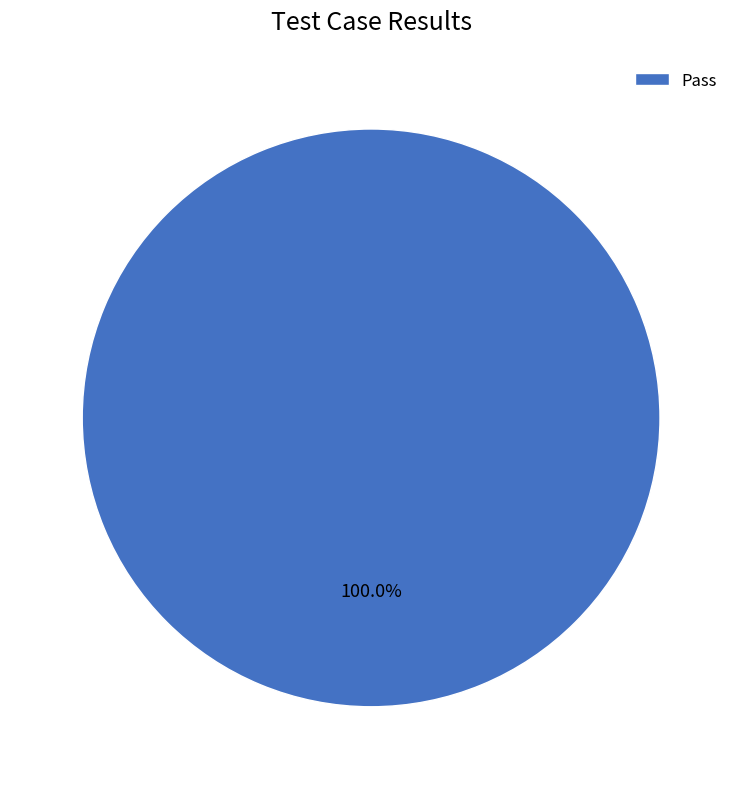

Is there any slice that represents more than half of the pie?

Yes